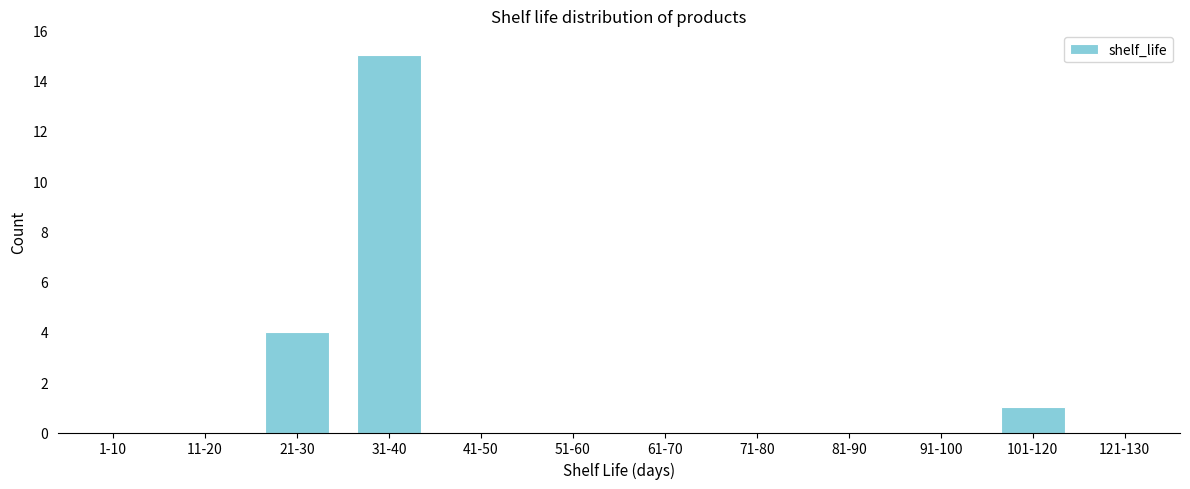

Reading left to right, extract all data points from this chart.

1-10=0	11-20=0	21-30=4	31-40=15	41-50=0	51-60=0	61-70=0	71-80=0	81-90=0	91-100=0	101-120=1	121-130=0